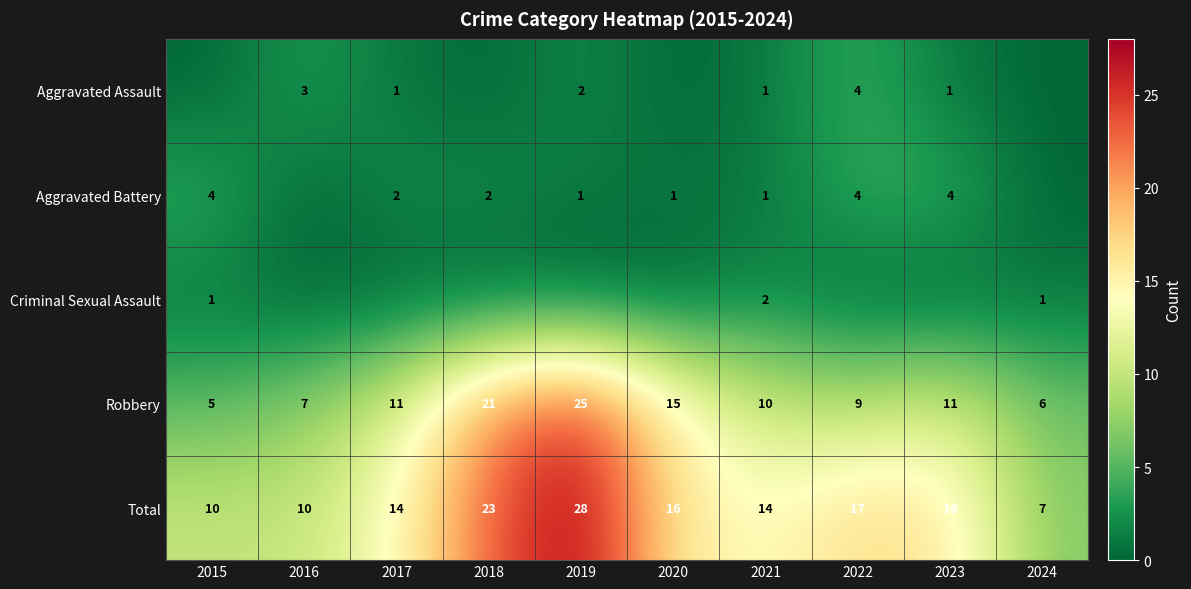

Between 2024 and 2021, which is larger?

2021